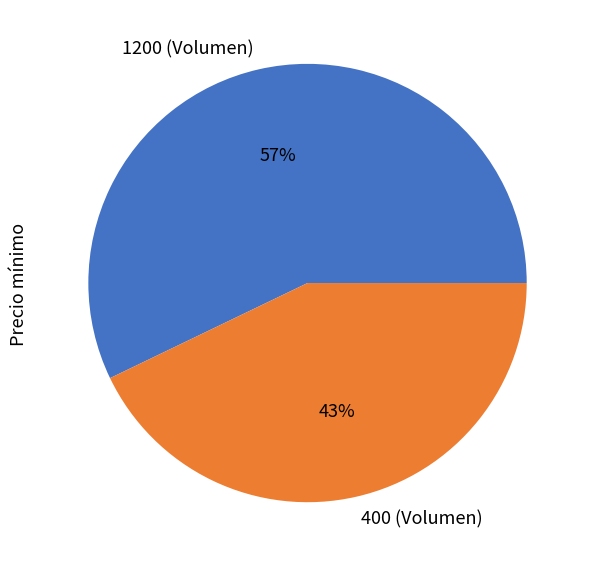

Count the number of slices in the pie.

2